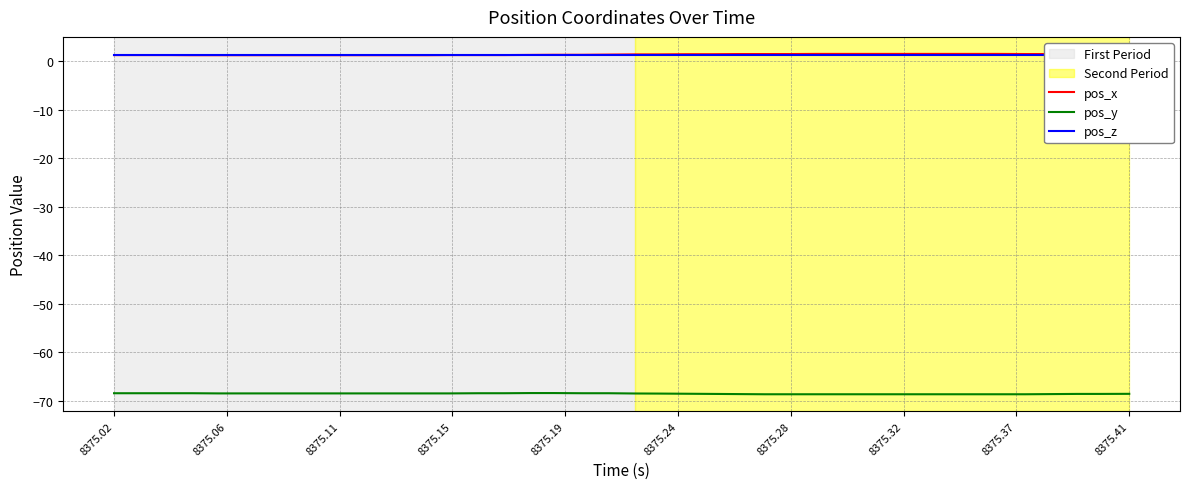

What are all the series names shown in the legend?

pos_x, pos_y, pos_z